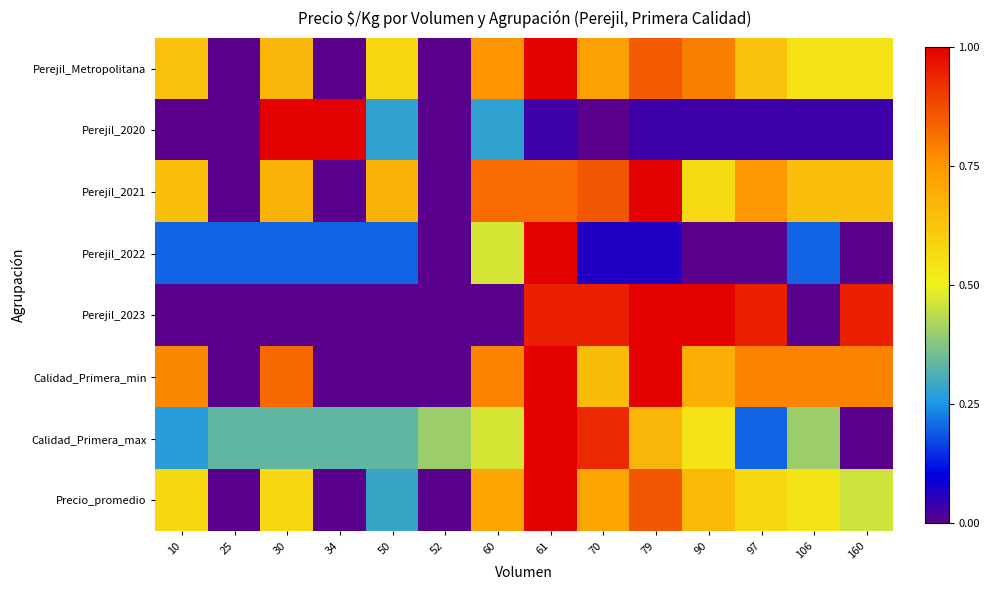

Between 70 and 25, which is larger?

70